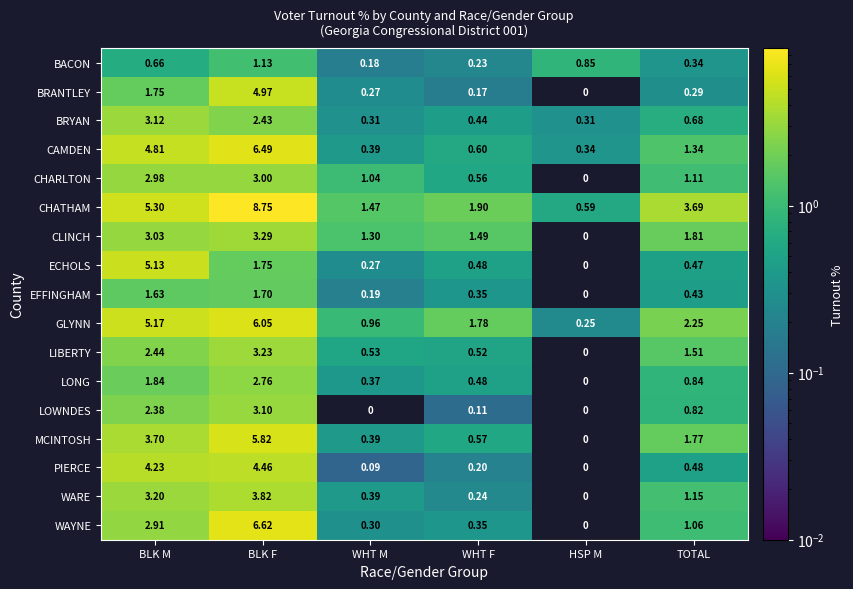

At which label does CLINCH first exceed 1?

BLK M